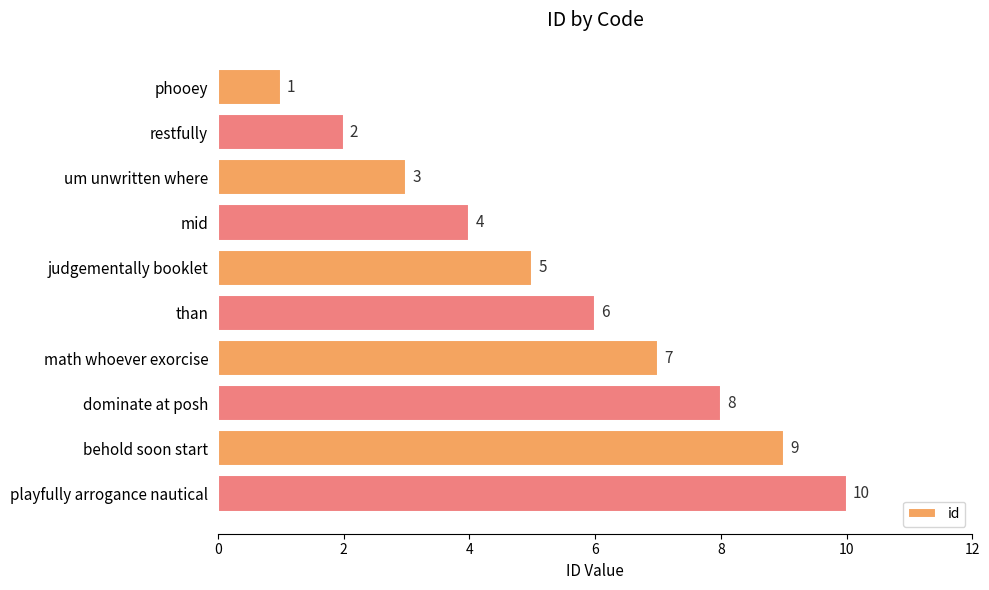

How many values are below 6?

5